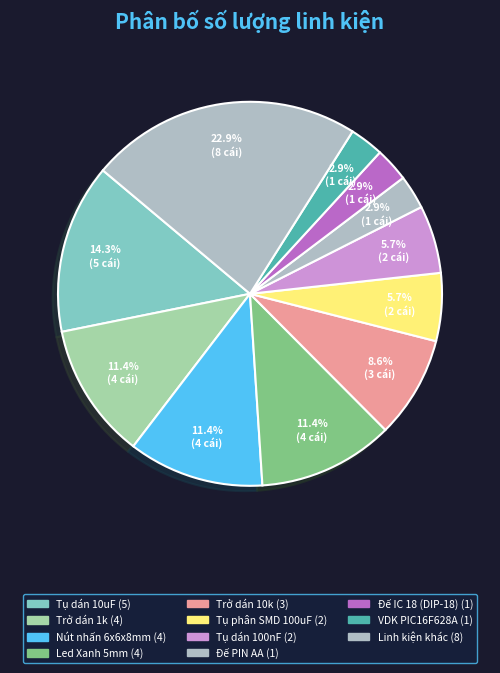

How many slices are in this pie chart?

11